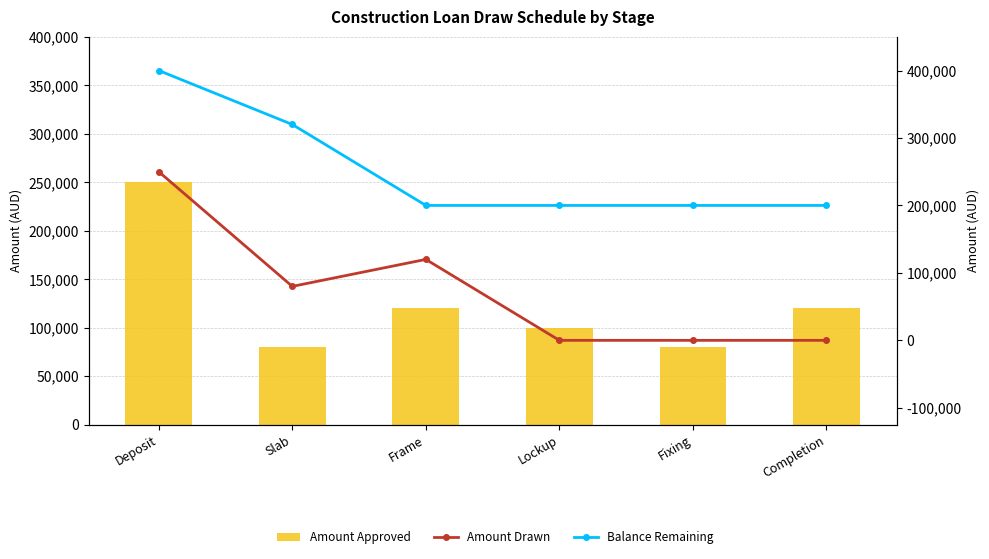

Which category has the lowest value across all series?

Lockup